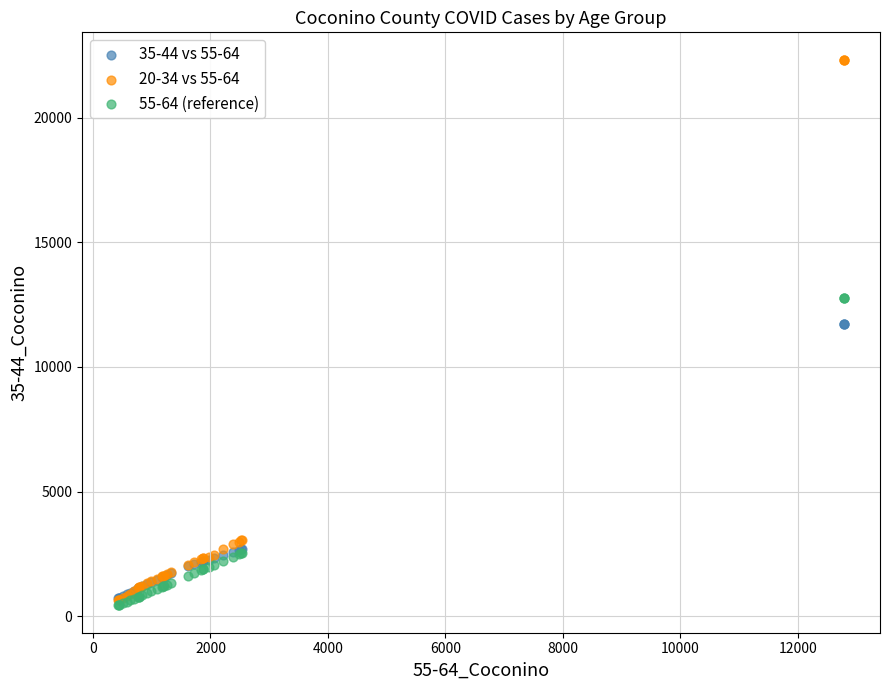

Which series contains the lowest Y value?

55-64 (reference)